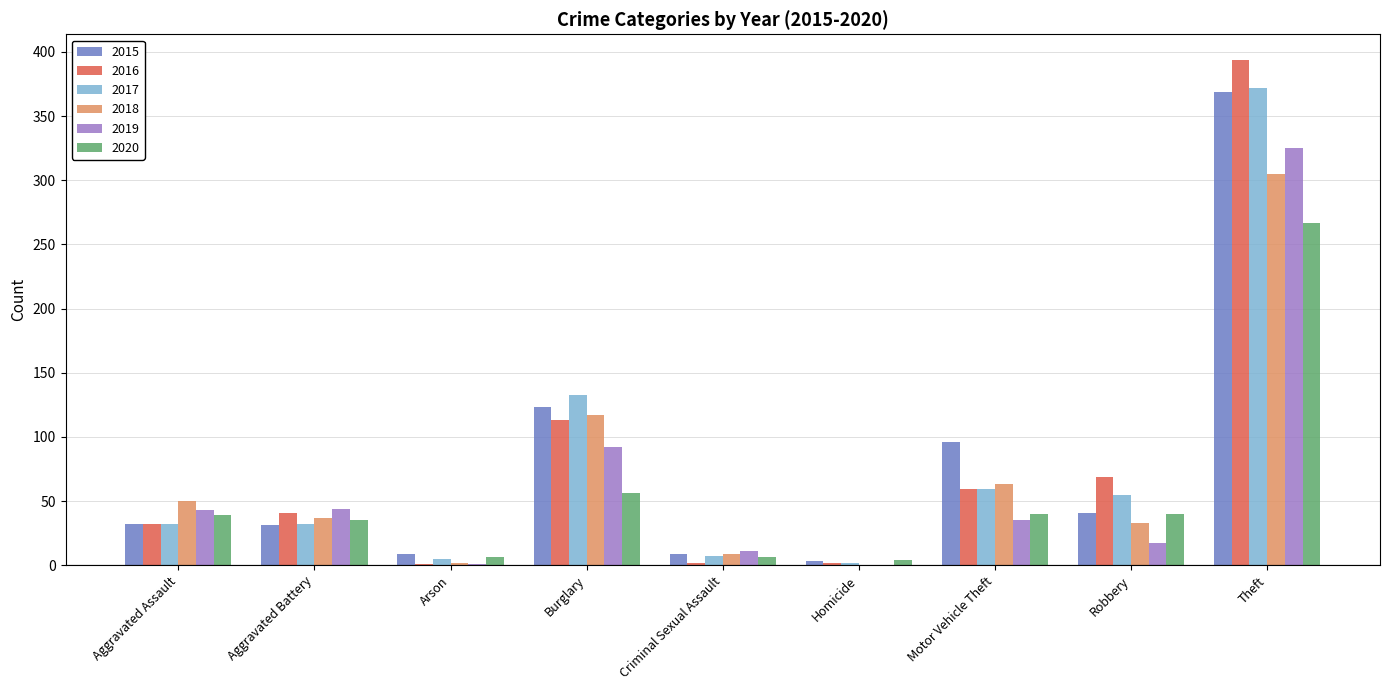

What value does the 2017 series have at Robbery, to the nearest 5?

55